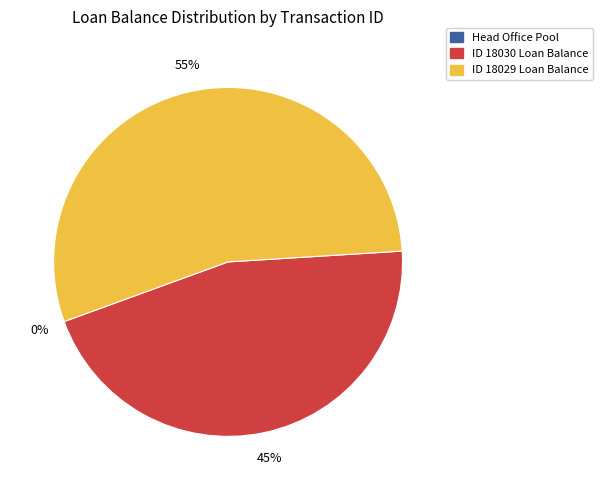

Does any single category account for the majority?

Yes